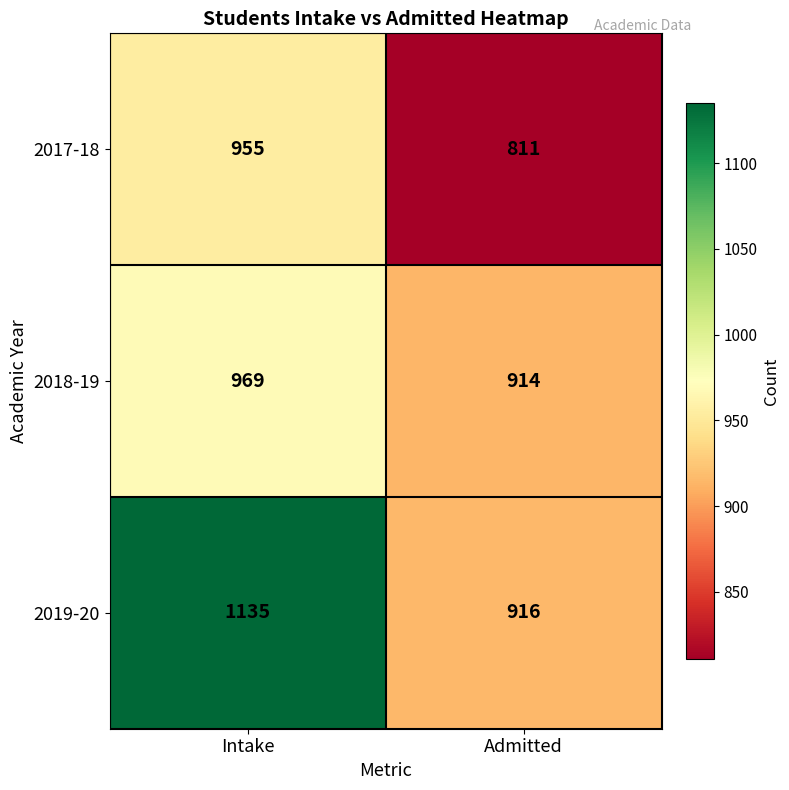

Which series has the widest spread of values?

2019-20